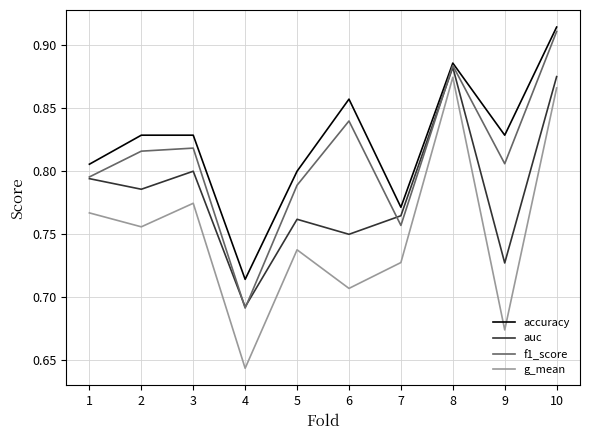

True or false: auc has a value of 0.4 at 1.

False